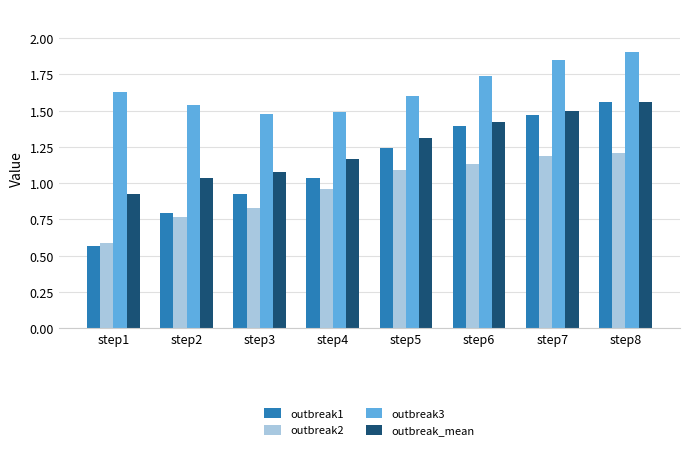

True or false: outbreak3 has a value of 1.6 at step1.

True